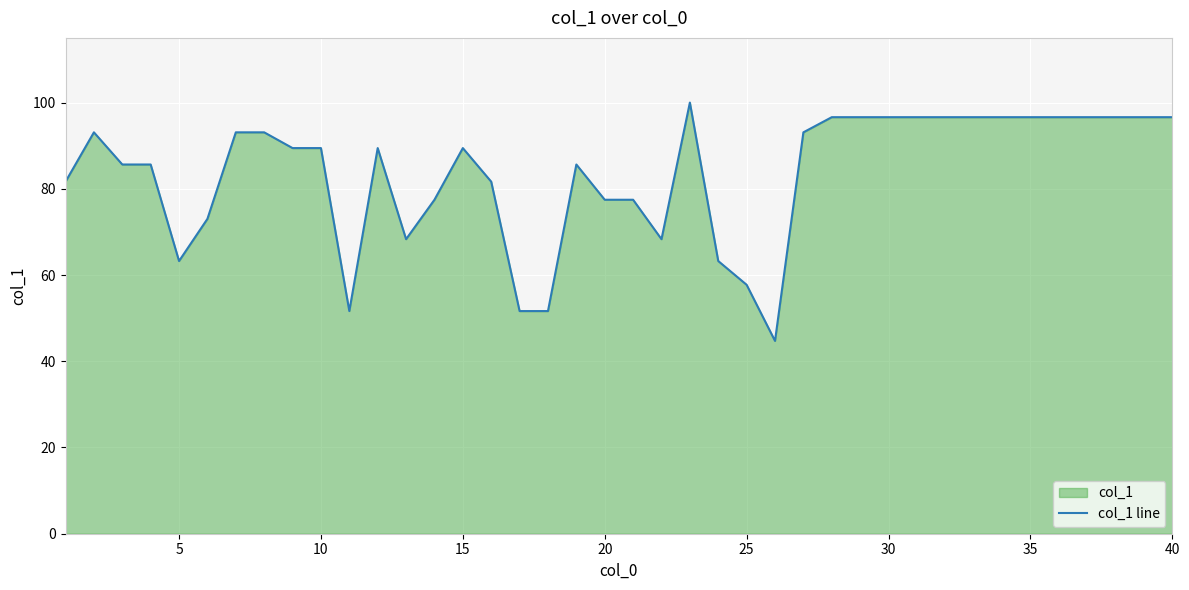

What is the minimum value shown in the chart?

44.7